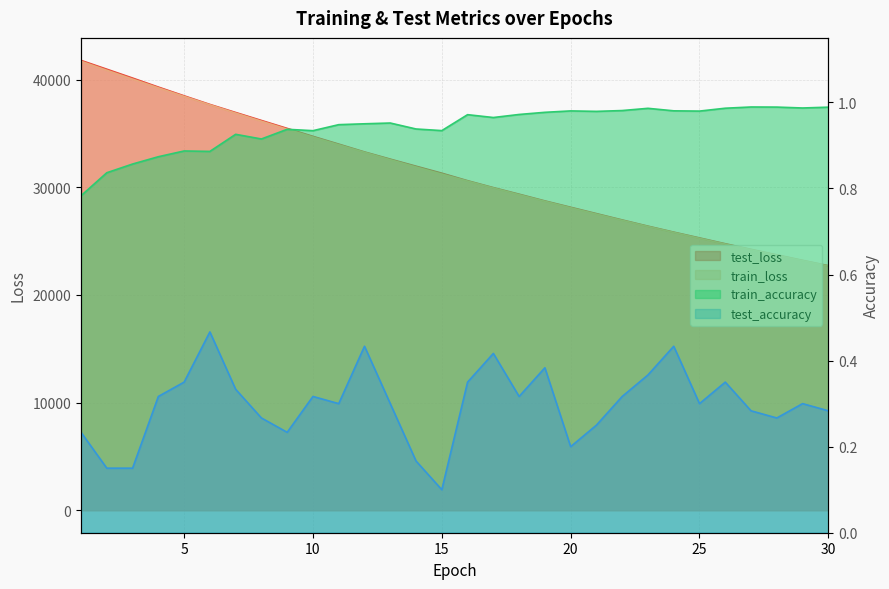

True or false: test_loss and test_accuracy intersect in this chart.

False